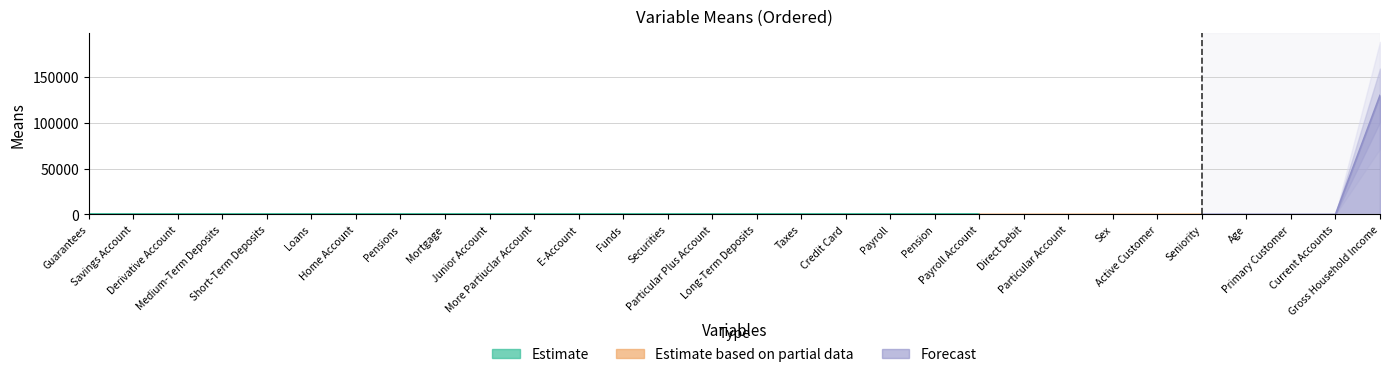

Reading left to right, what are all the values shown in this chart?

0.0	0.0	0.0	0.0	0.0	0.0	0.0	0.0	0.0	0.0	0.0	0.1	0.0	0.0	0.0	0.0	0.1	0.0	0.1	0.1	0.1	0.1	0.1	0.5	0.5	50.0	40.1	1.2	0.7	129729.6